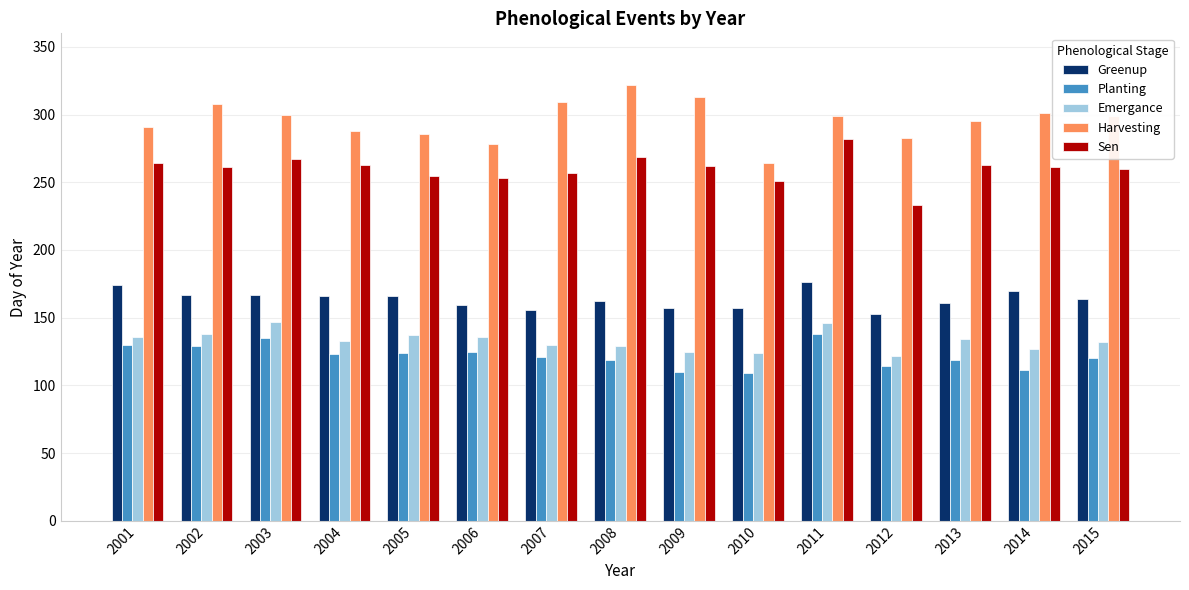

At how many categories does at least one series exceed 242?

15